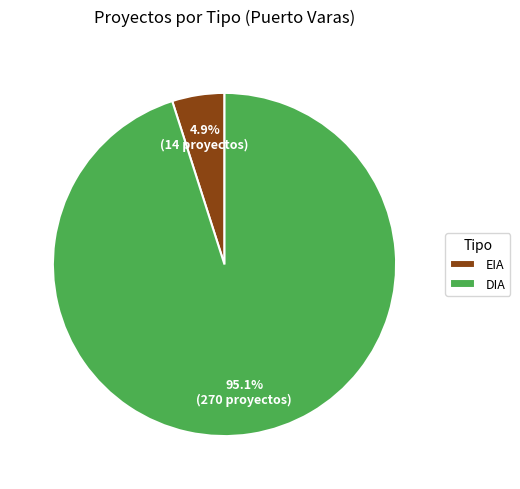

Rank the categories by value from lowest to highest.

EIA, DIA